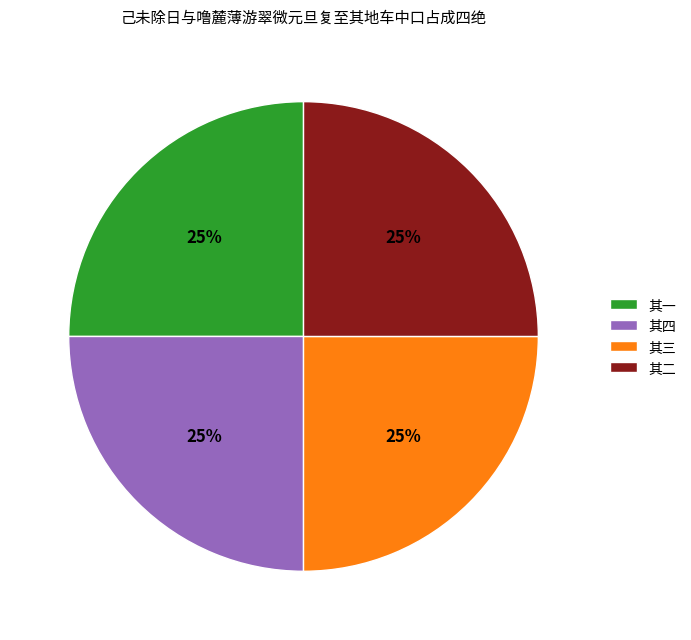

What is the ratio of the value at 其四 to the value at 其一?

1.0